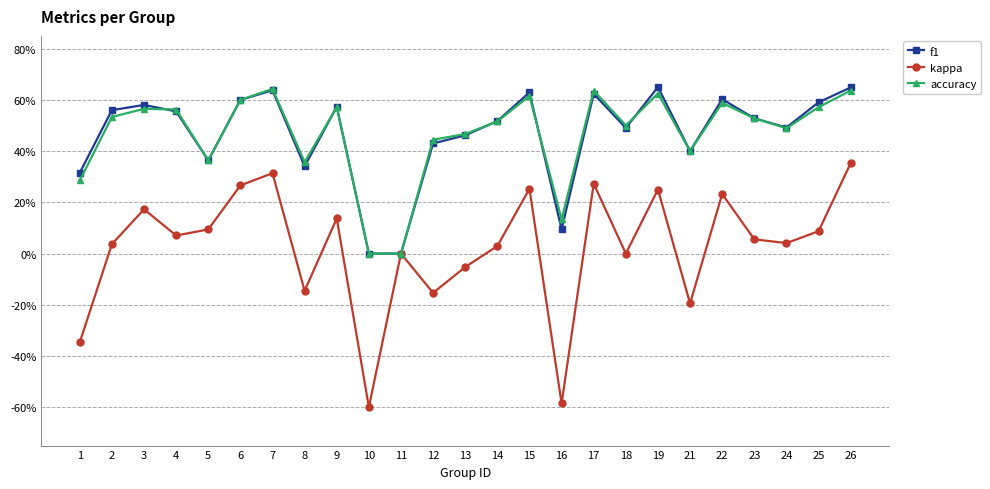

Reading left to right, what are all the values shown in this chart?

f1: 0.3	0.6	0.6	0.6	0.4	0.6	0.6	0.3	0.6	0.0	0.0	0.4	0.5	0.5	0.6	0.1	0.6	0.5	0.7	0.4	0.6	0.5	0.5	0.6	0.6
kappa: -0.3	0.0	0.2	0.1	0.1	0.3	0.3	-0.1	0.1	-0.6	0.0	-0.2	-0.1	0.0	0.3	-0.6	0.3	0.0	0.2	-0.2	0.2	0.1	0.0	0.1	0.4
accuracy: 0.3	0.5	0.6	0.6	0.4	0.6	0.6	0.4	0.6	0.0	0.0	0.4	0.5	0.5	0.6	0.1	0.6	0.5	0.6	0.4	0.6	0.5	0.5	0.6	0.6